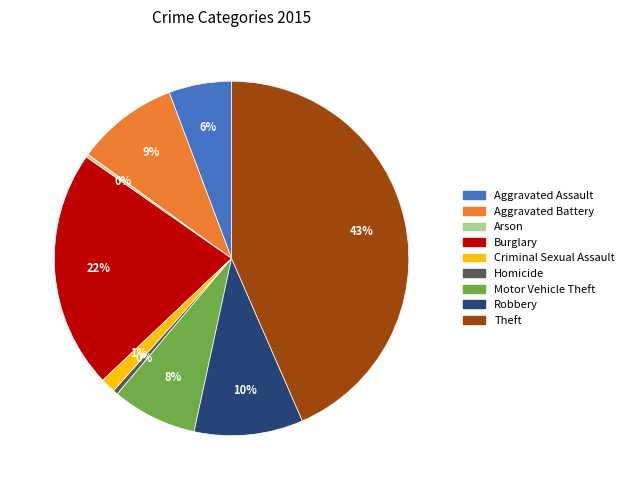

To the nearest percent, what is the average slice percentage?

11%